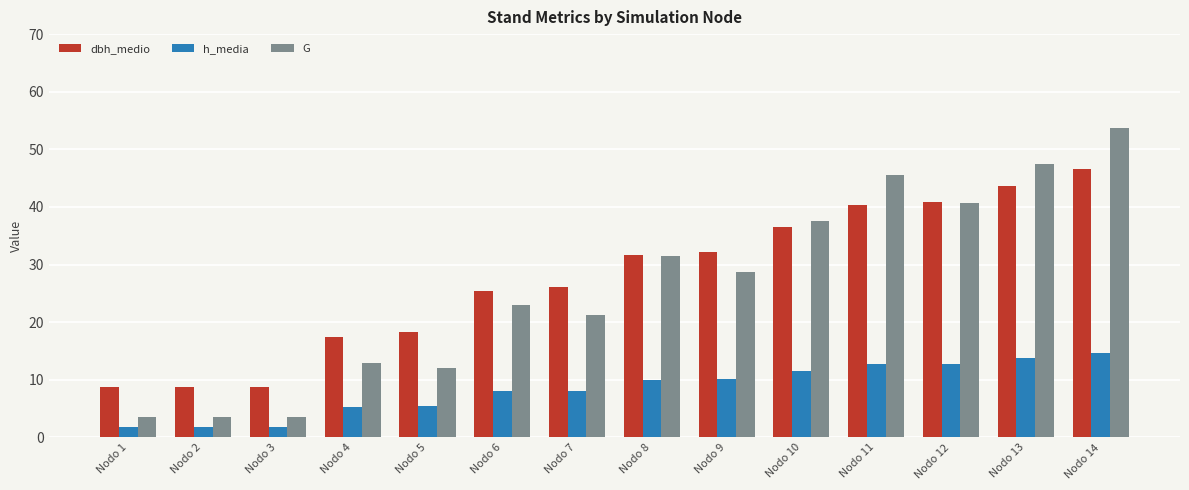

What is the difference between the dbh_medio values at Nodo 8 and Nodo 5?

13.4